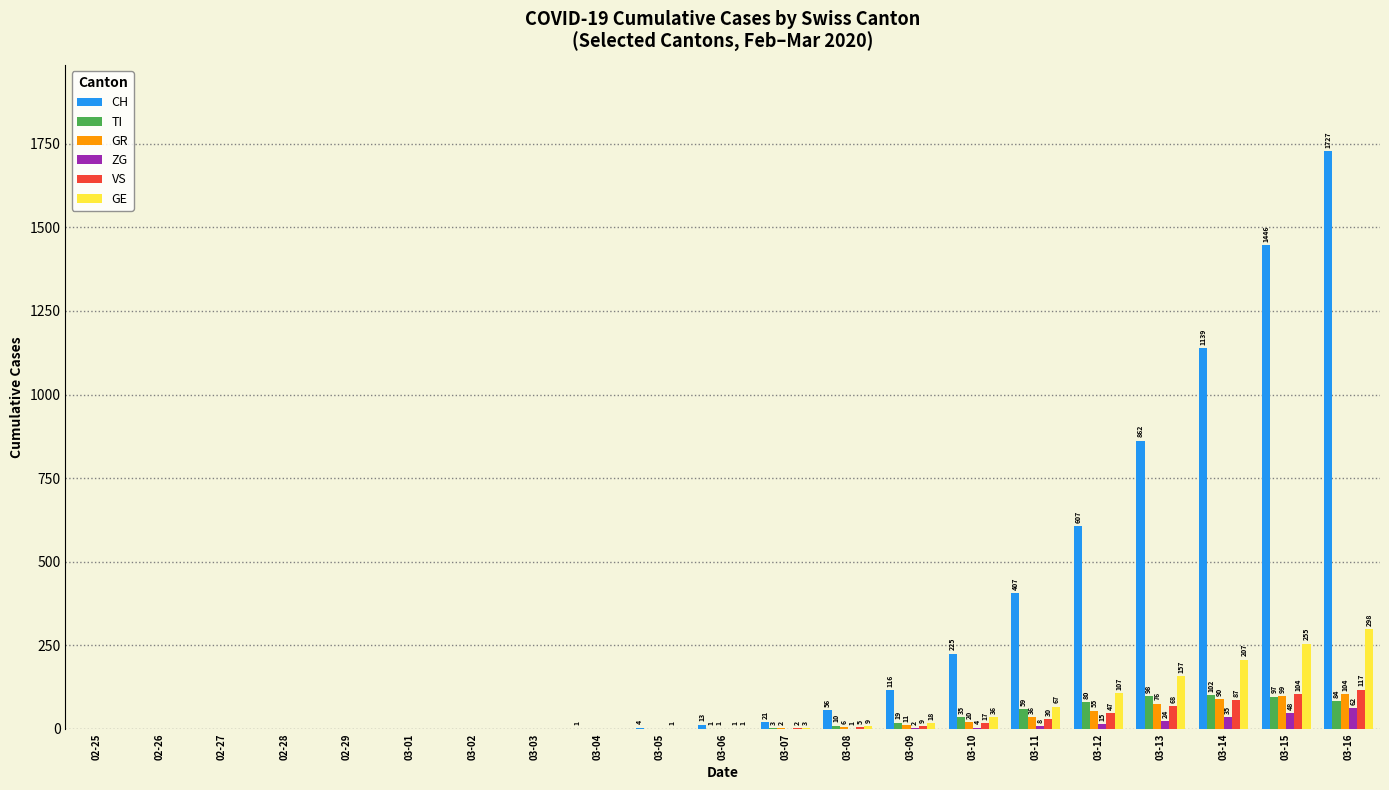

What is the average value of the VS series?

23